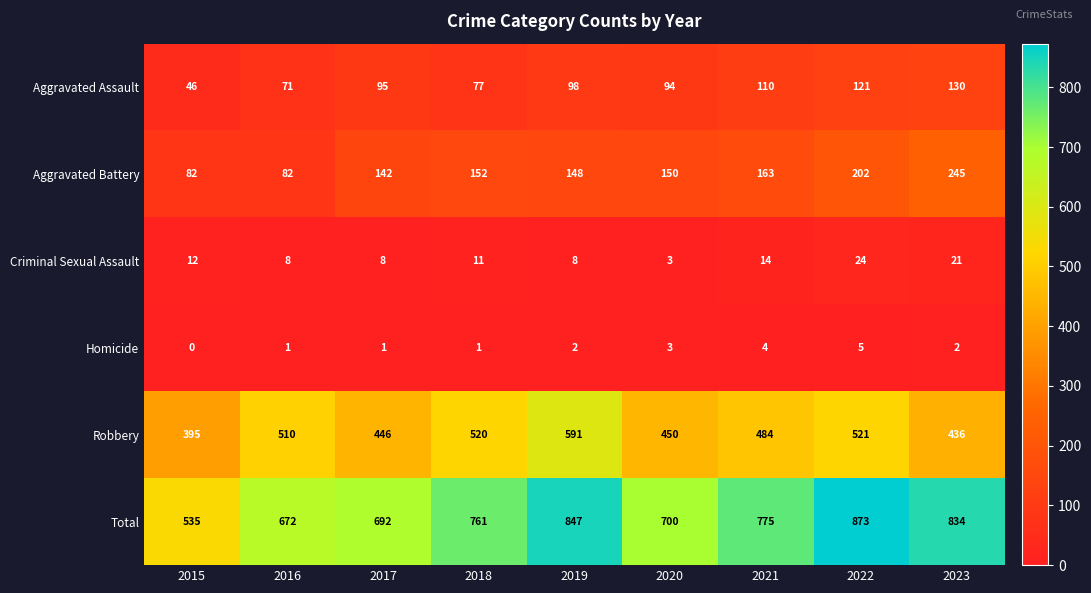

At 2022, list the series in order from largest to smallest.

Total, Robbery, Aggravated Battery, Aggravated Assault, Criminal Sexual Assault, Homicide